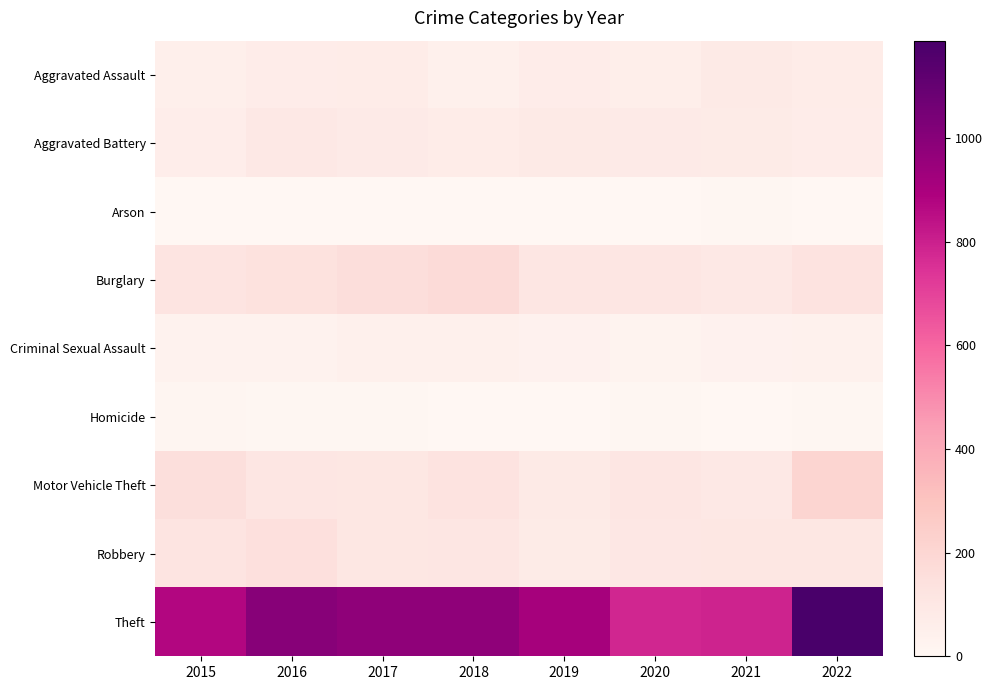

Reading left to right, what are all the values shown in this chart?

Aggravated Assault: 2015=54	2016=66	2017=72	2018=43	2019=65	2020=56	2021=86	2022=74
Aggravated Battery: 2015=64	2016=93	2017=83	2018=70	2019=88	2020=82	2021=75	2022=68
Arson: 2015=2	2016=2	2017=1	2018=3	2019=2	2020=4	2021=8	2022=4
Burglary: 2015=121	2016=139	2017=162	2018=176	2019=110	2020=110	2021=95	2022=126
Criminal Sexual Assault: 2015=28	2016=28	2017=44	2018=43	2019=36	2020=26	2021=36	2022=41
Homicide: 2015=13	2016=8	2017=5	2018=2	2019=0	2020=6	2021=2	2022=7
Motor Vehicle Theft: 2015=152	2016=110	2017=104	2018=127	2019=84	2020=109	2021=96	2022=205
Robbery: 2015=117	2016=145	2017=105	2018=107	2019=75	2020=102	2021=105	2022=103
Theft: 2015=874	2016=999	2017=979	2018=977	2019=914	2020=783	2021=791	2022=1188